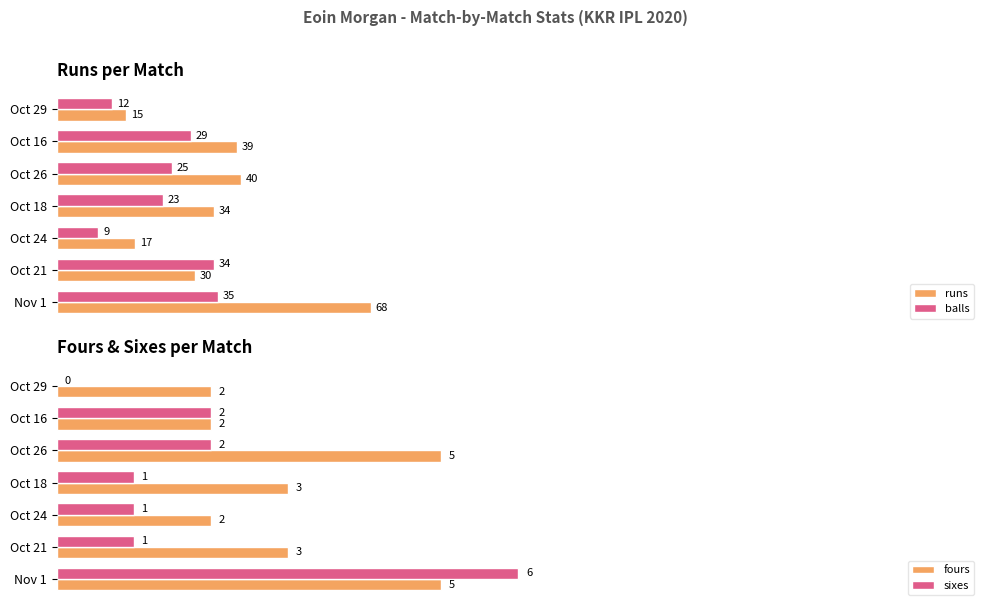

What are all the series names shown in the legend?

runs, balls, fours, sixes